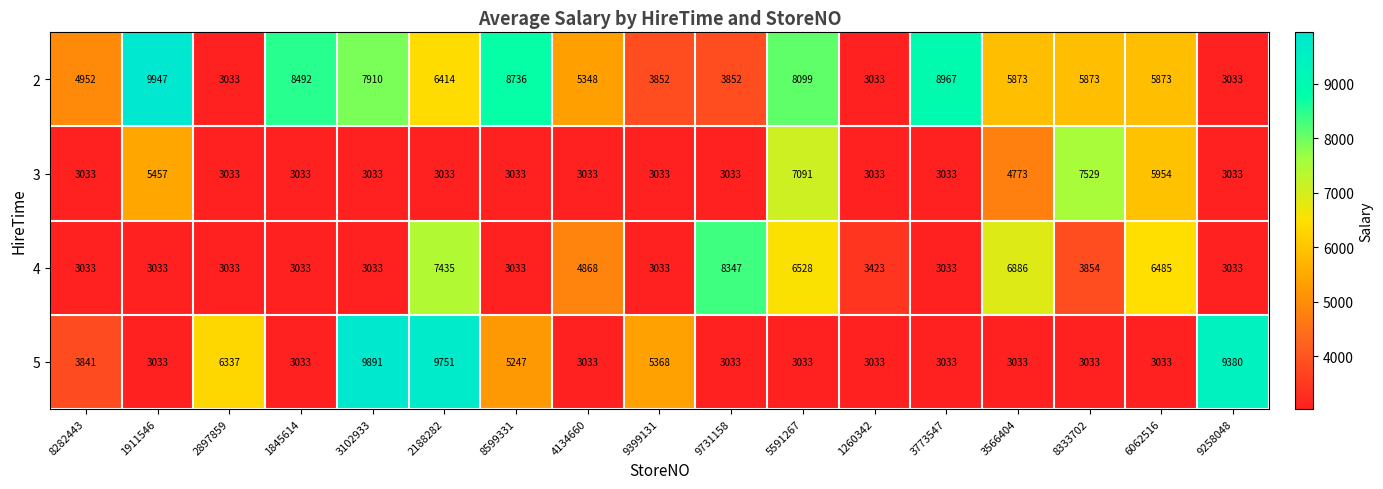

What is the maximum value for 3?

7529